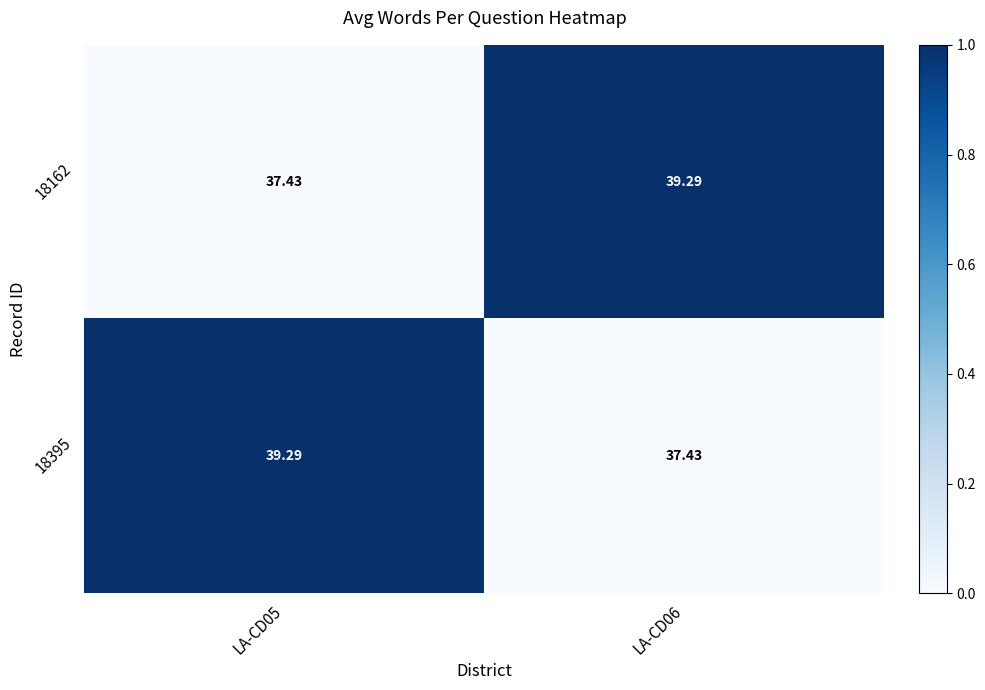

What is the total value across all series at LA-CD06?

76.7